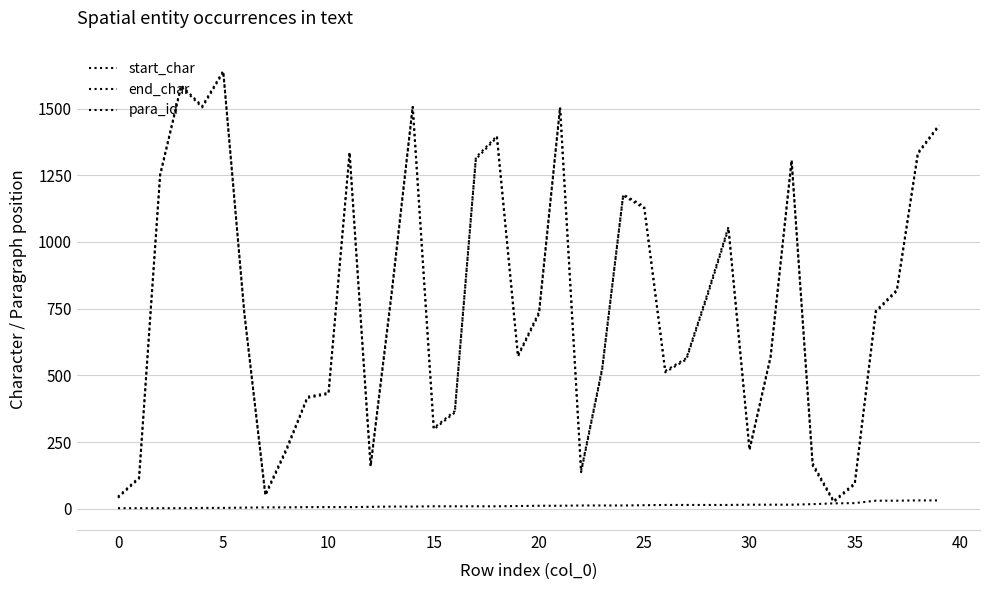

What is the label of the 4th point from the right?

36